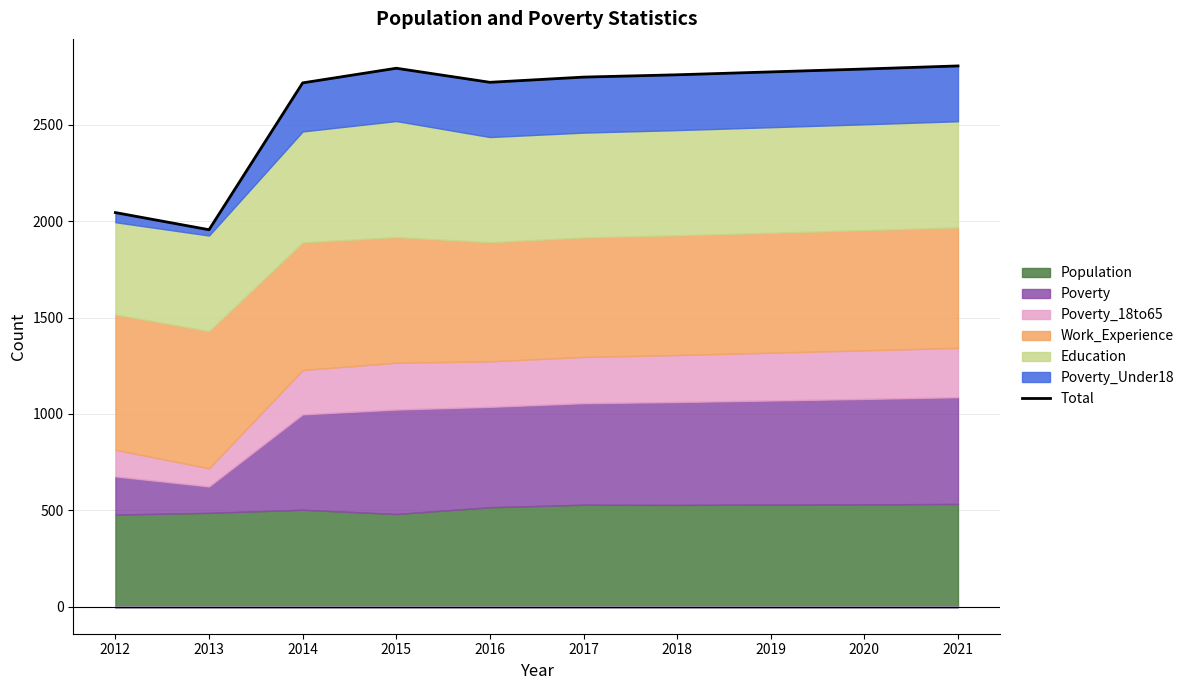

Reading right to left, transcribe all the data shown in this chart.

2021=2806	2020=2790	2019=2775	2018=2760	2017=2748	2016=2721	2015=2794	2014=2718	2013=1956	2012=2045